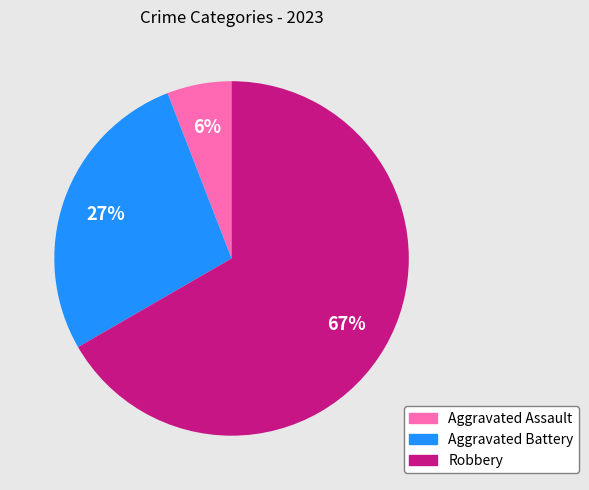

To the nearest percent, what is the average slice percentage?

33%